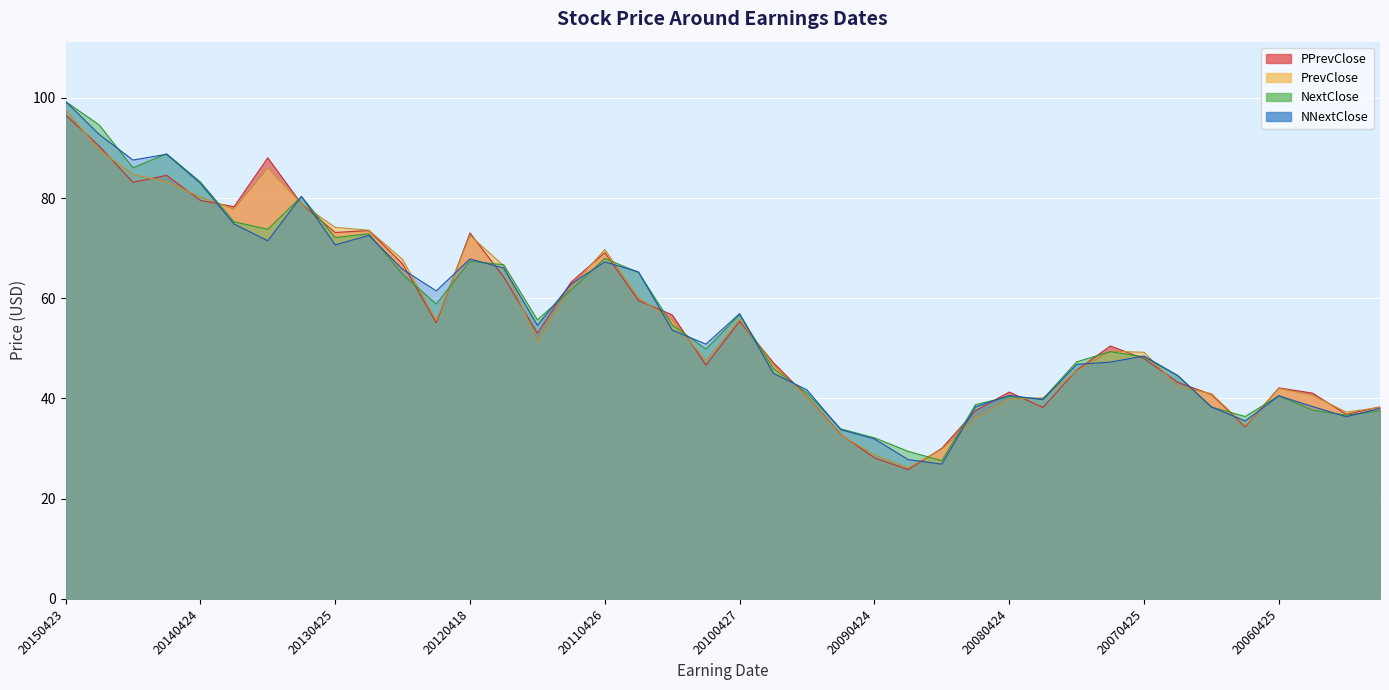

Is it true that NextClose equals 47.3 at 20071024?

True